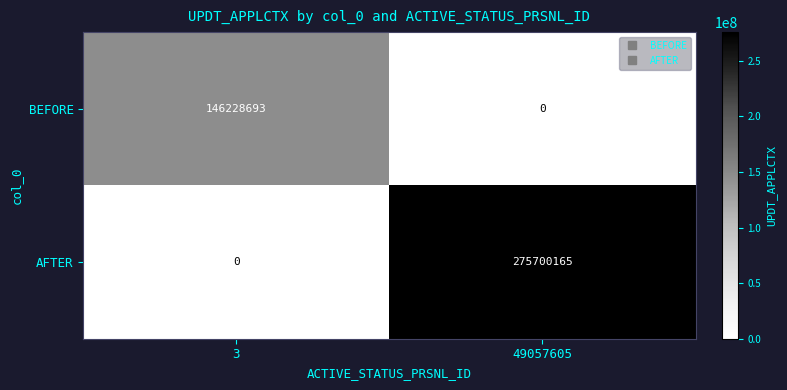

Rank the series by their maximum value, from lowest to highest.

BEFORE, AFTER